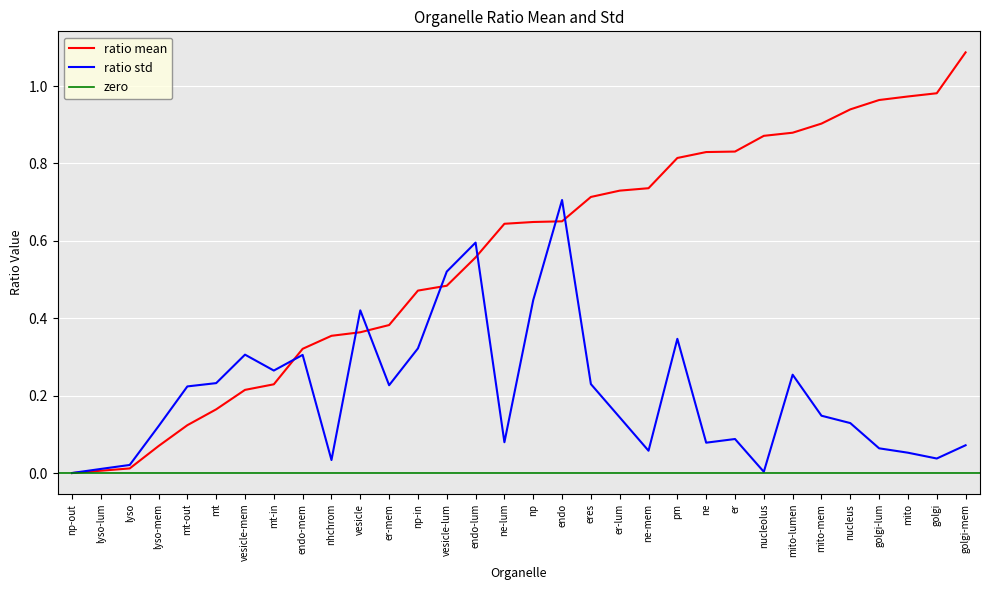

Is it true that ratio mean equals 0.1 at er-mem?

False